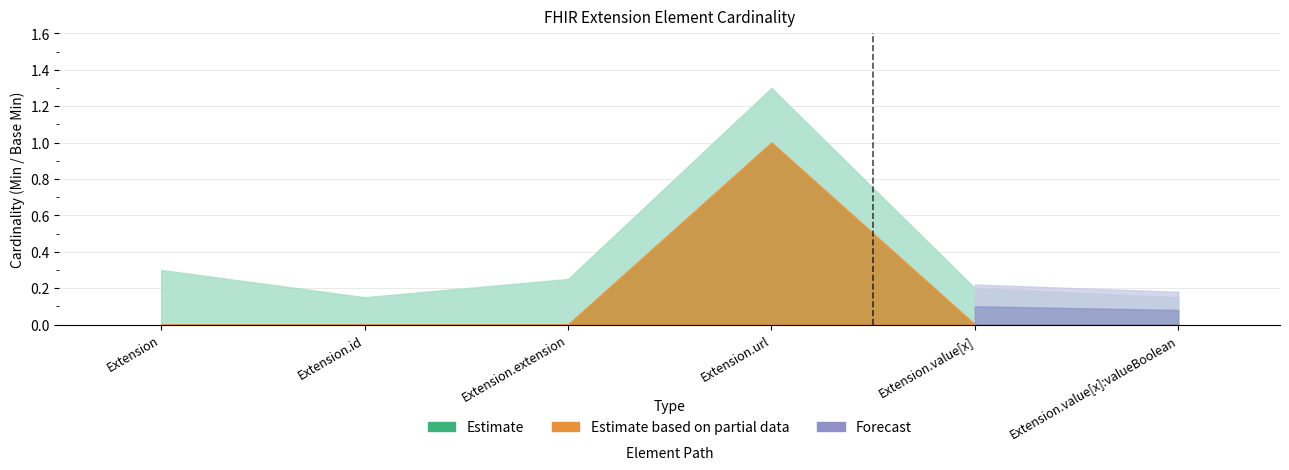

True or false: Min and Base Min cross at least once.

False